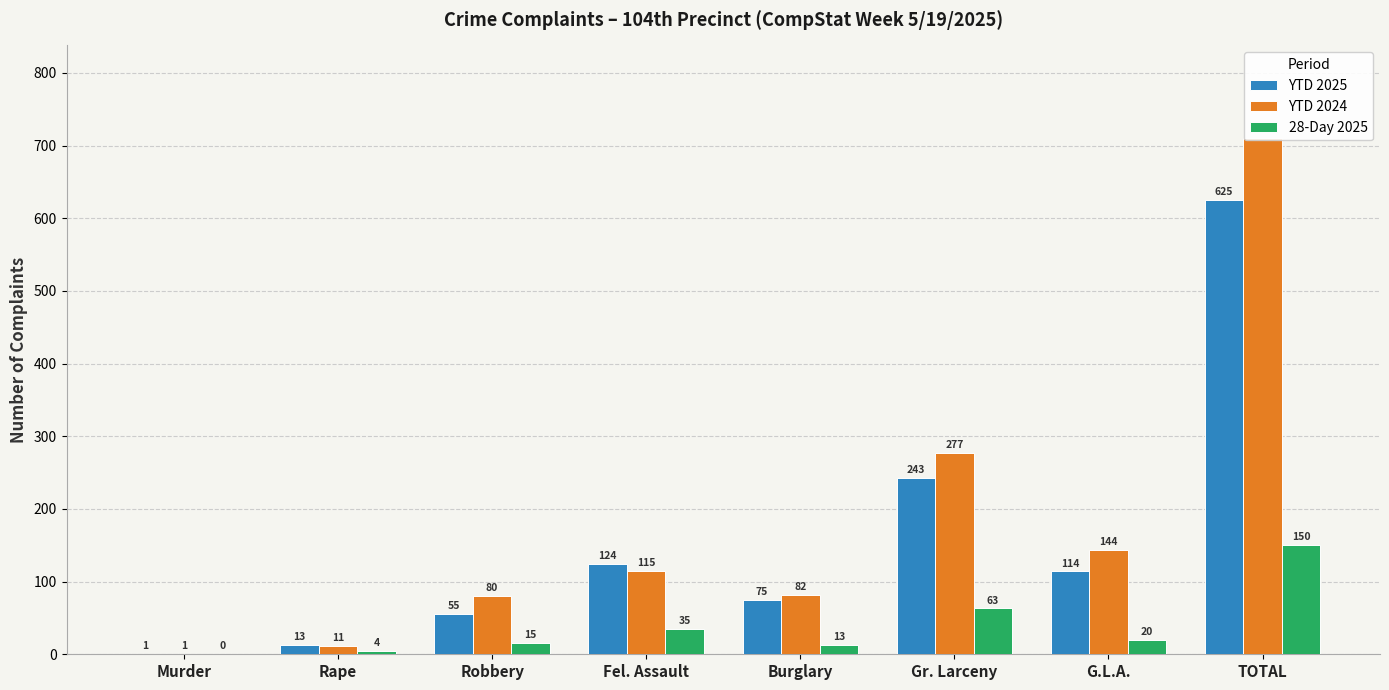

How many groups of bars are there?

8